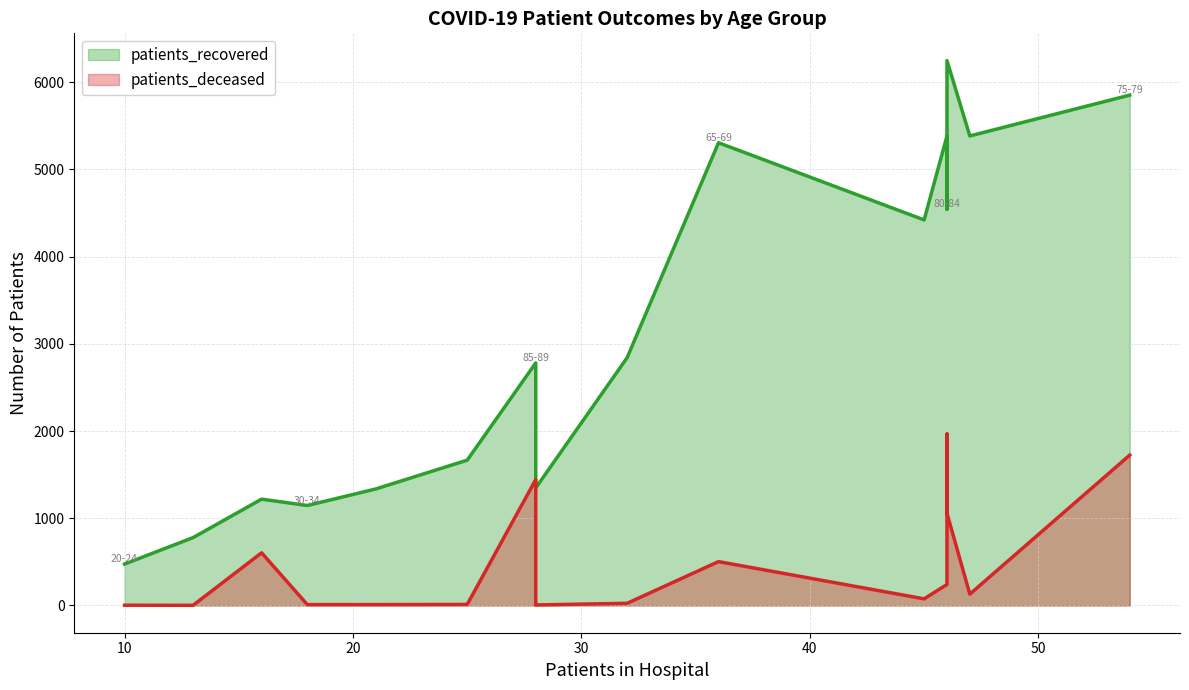

Does the chart have visible grid lines?

Yes